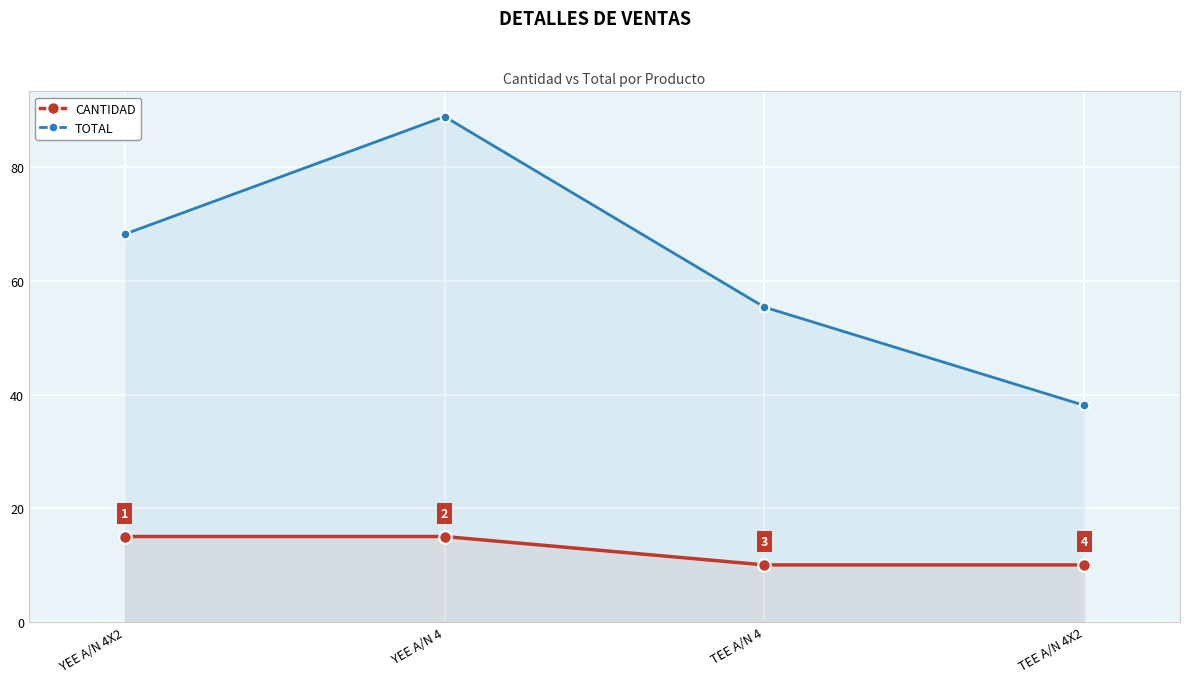

What is the label of the 2nd point from the right?

TEE A/N 4